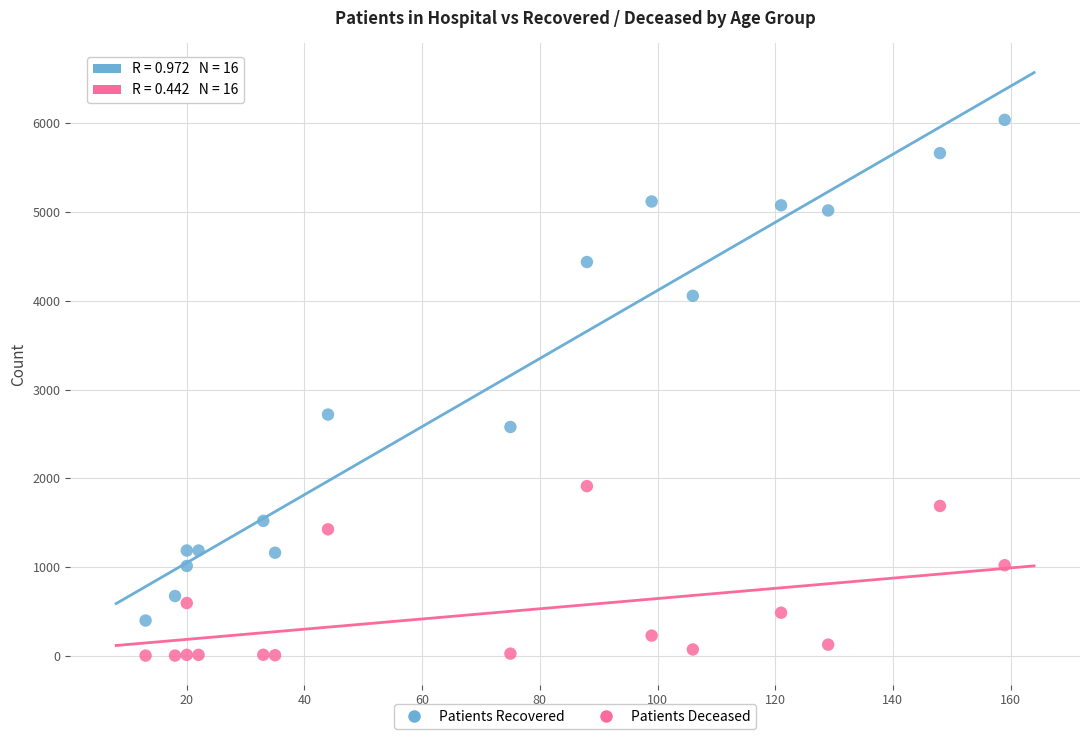

Which series contains the highest Y value?

Patients Recovered